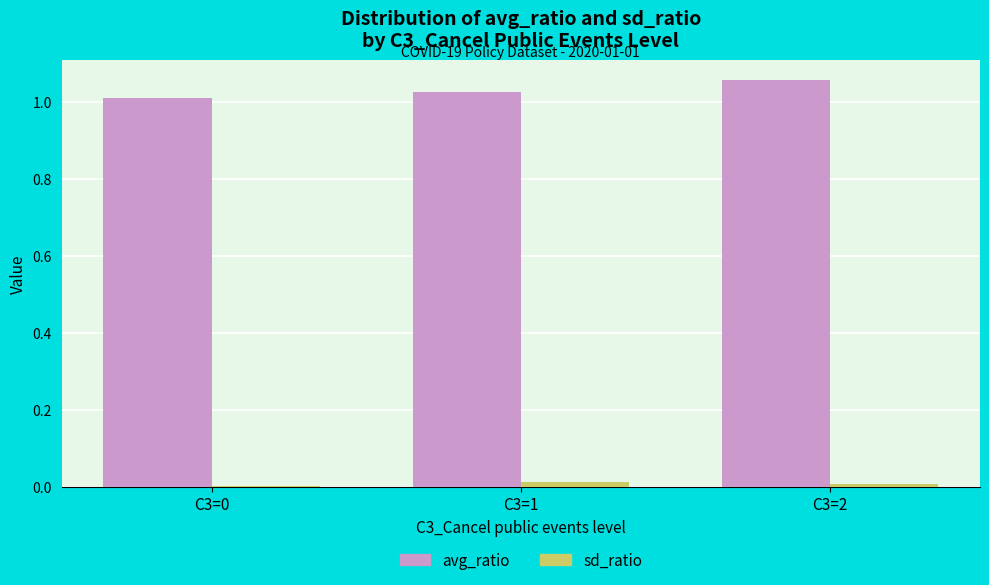

The sd_ratio series shows 0.0 at C3=0. True or false?

True